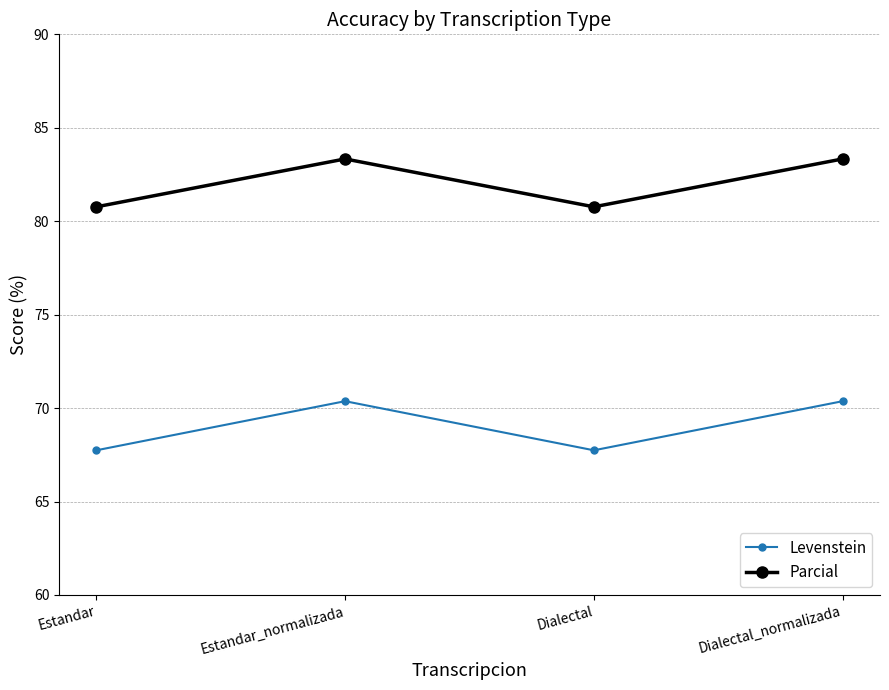

What is the difference between the maximum and minimum values in the Parcial series?

2.6